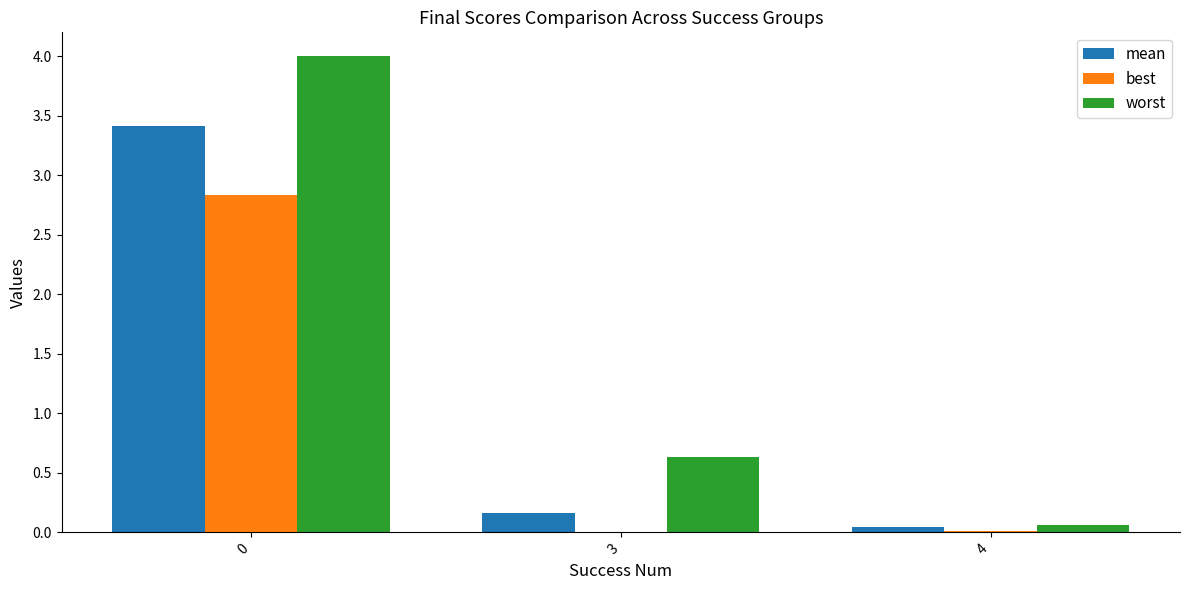

Which series has the largest total across all categories?

worst